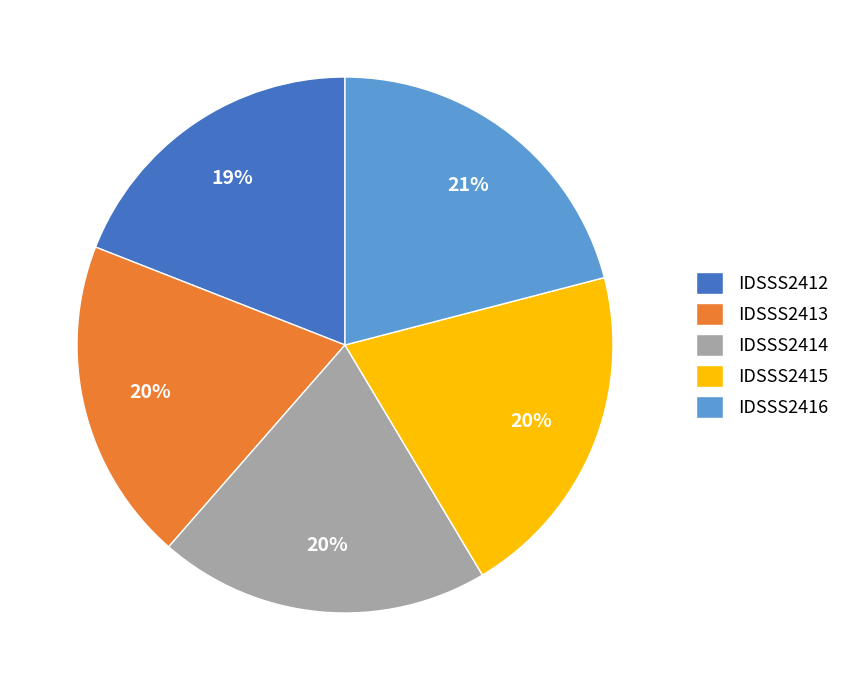

Combined, do IDSSS2416 and IDSSS2413 account for over 50%?

No